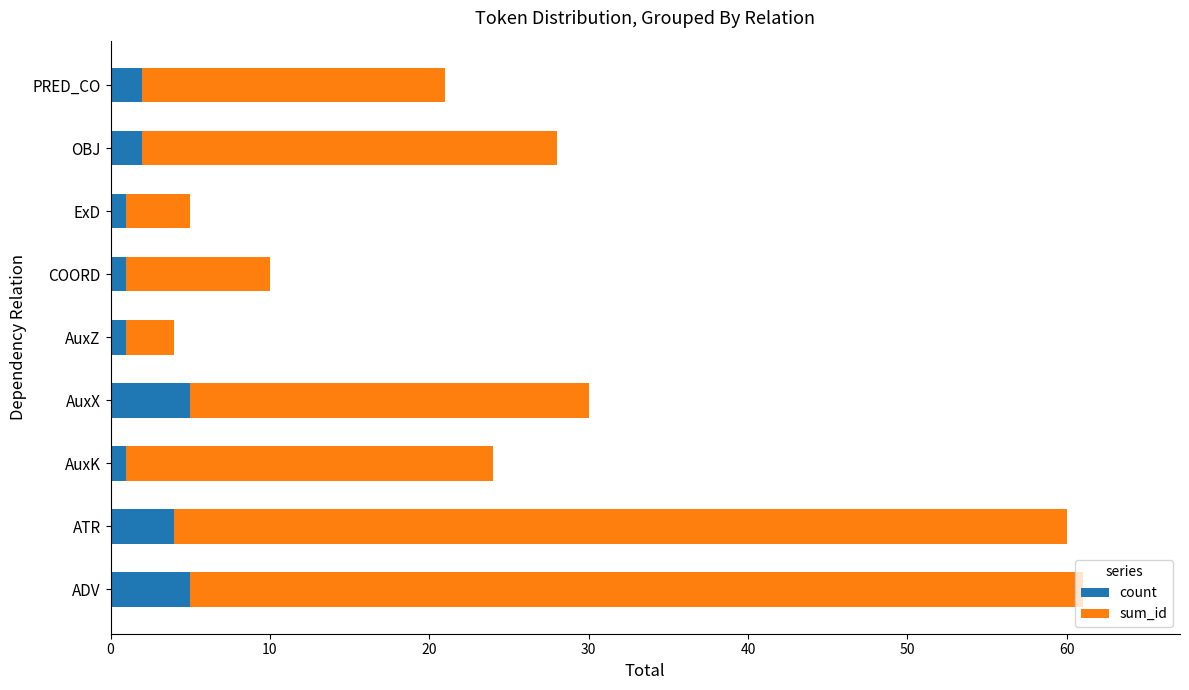

What is the sum of all count values?

22